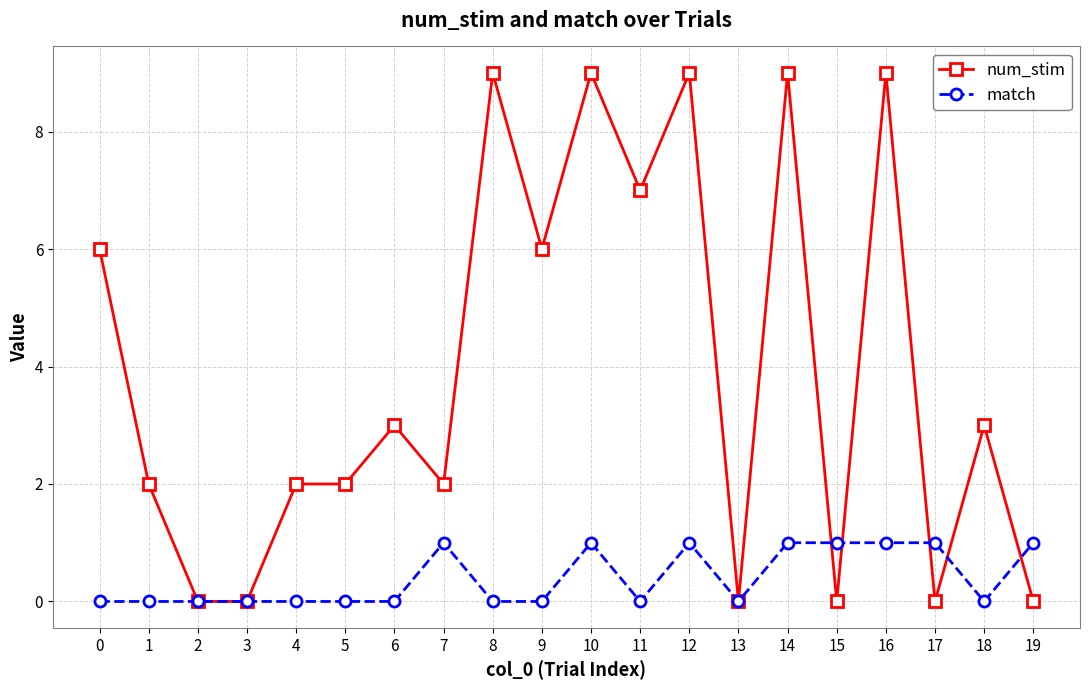

List the series in order of their peak value, highest first.

num_stim, match